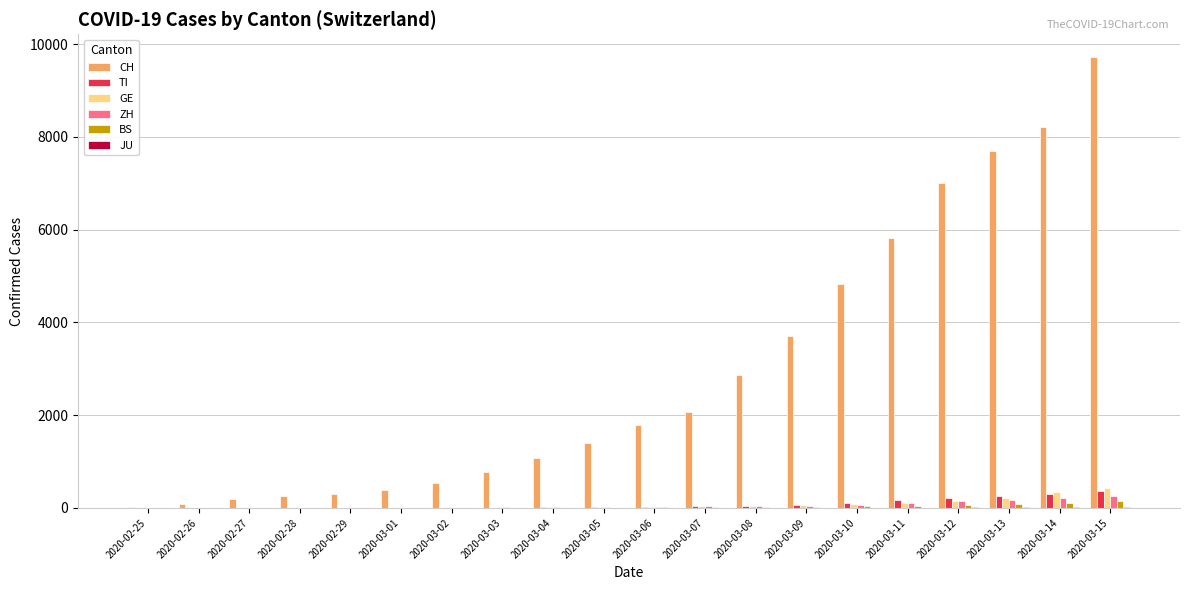

Which series has the largest total across all categories?

CH